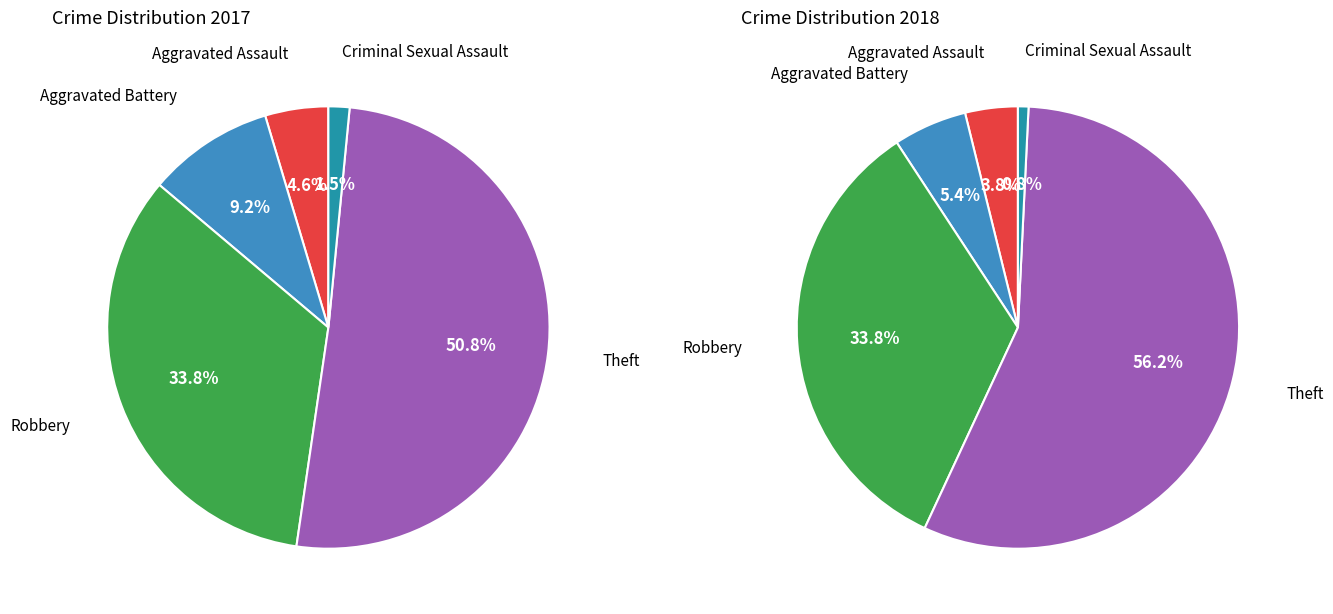

What is the total percentage of Aggravated Assault and Theft?

55.4%